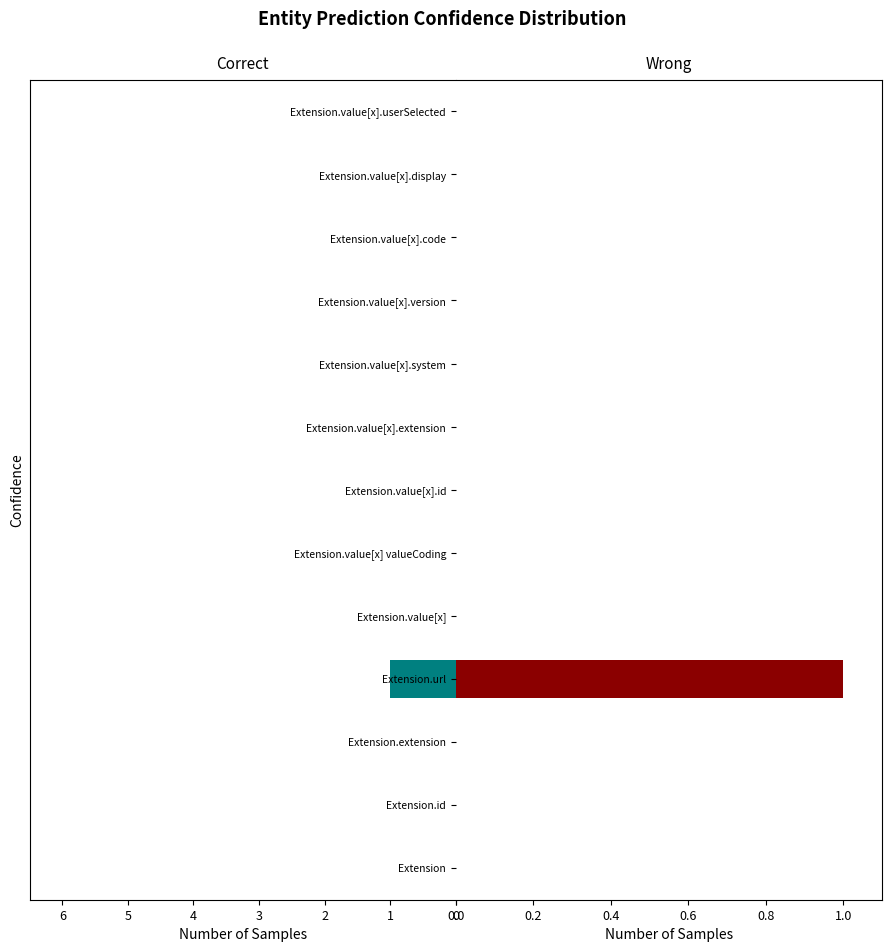

Read the Base Min value at Extension.url.

1